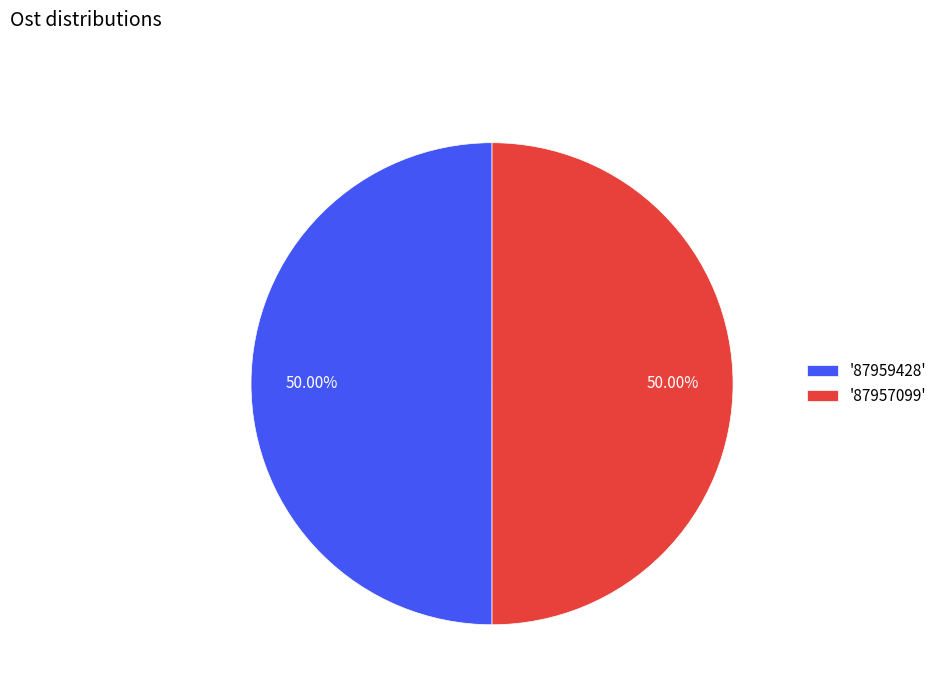

Combined, do '87957099' and '87959428' account for over 50%?

Yes